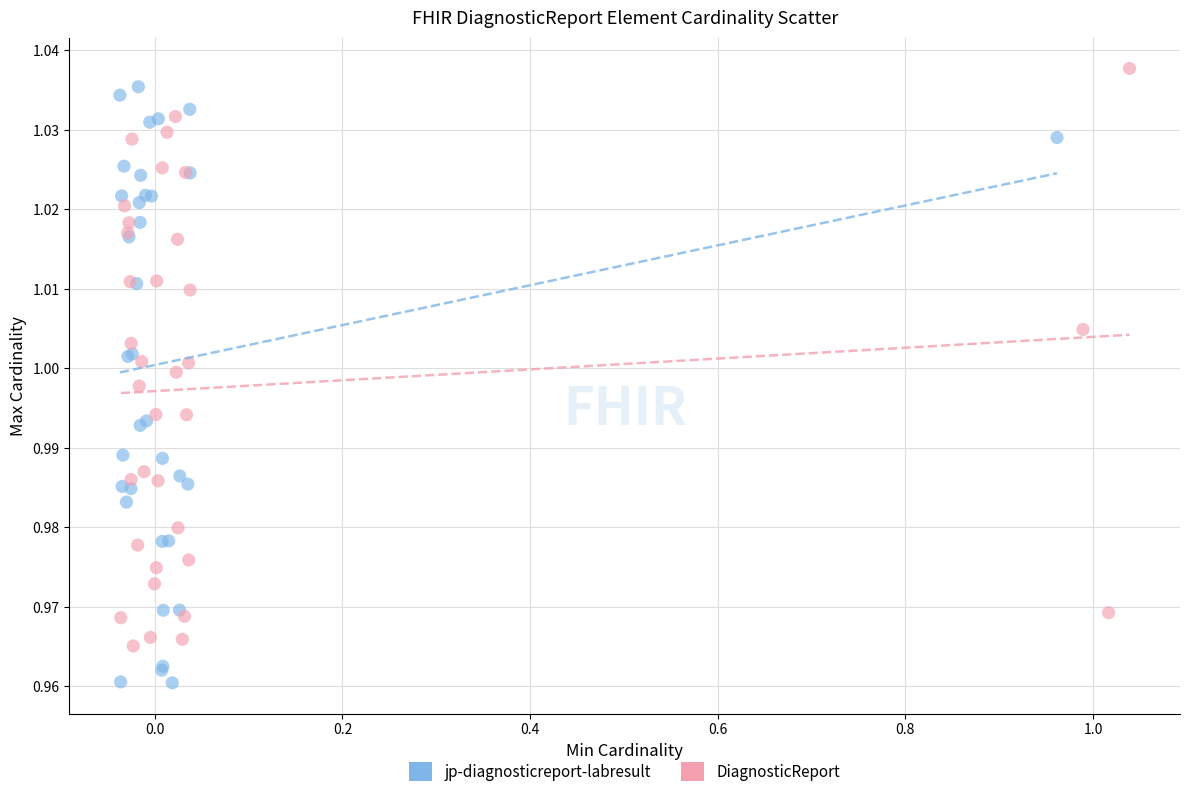

Which series contains the lowest Y value?

jp-diagnosticreport-labresult